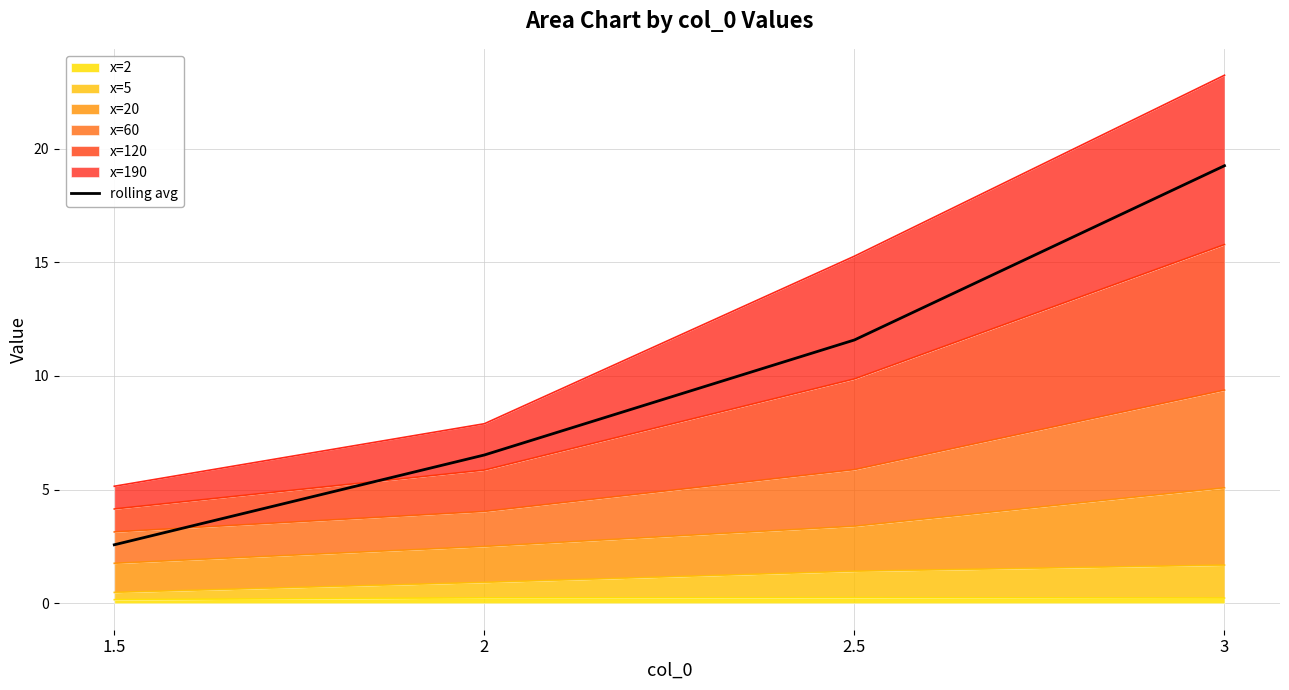

List the labels in order of value, largest first.

3, 2.5, 2, 1.5